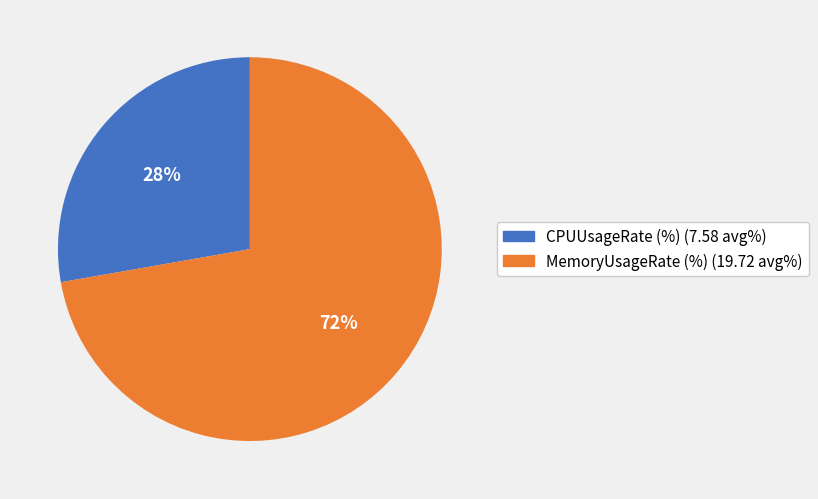

Approximately how many times larger is the value at MemoryUsageRate (%) compared to CPUUsageRate (%)?

2.6